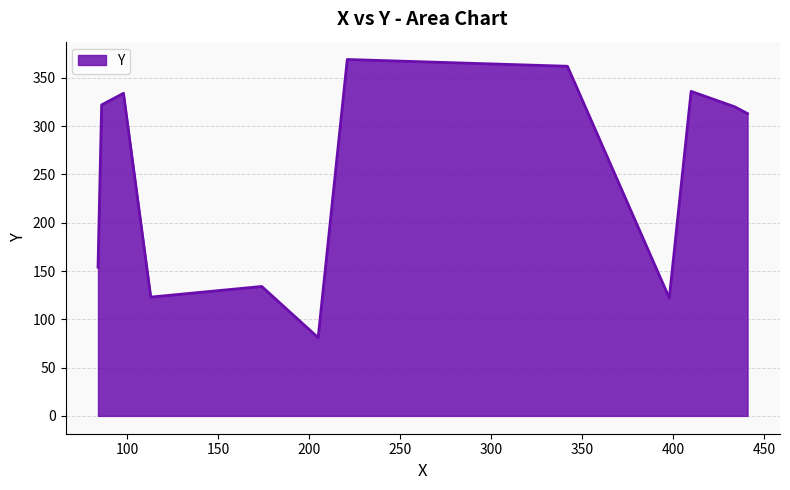

Does the chart display data point markers on the line(s)?

No